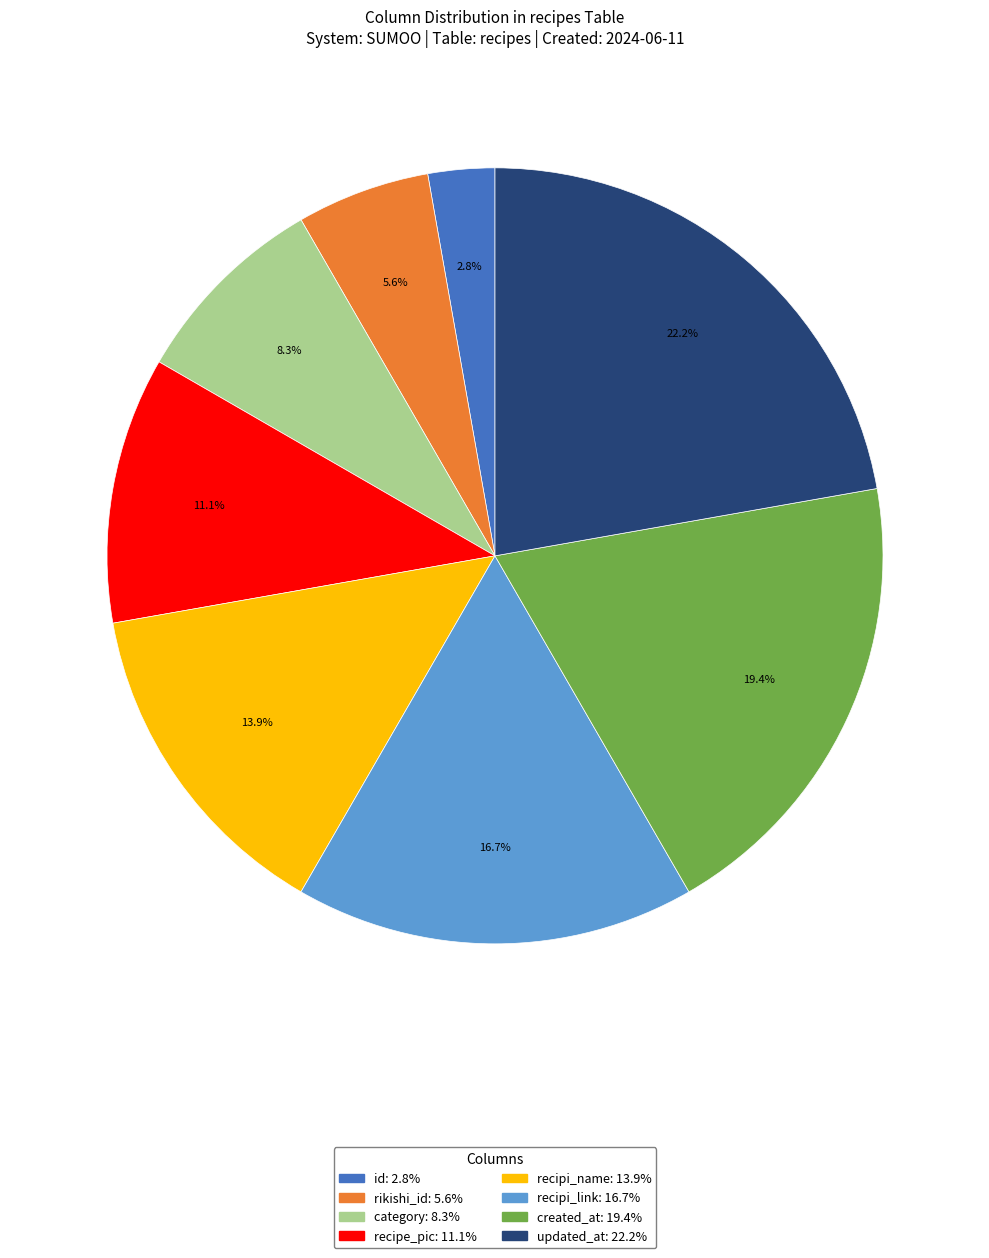

What portion of the pie excludes recipe_pic?

88.9%